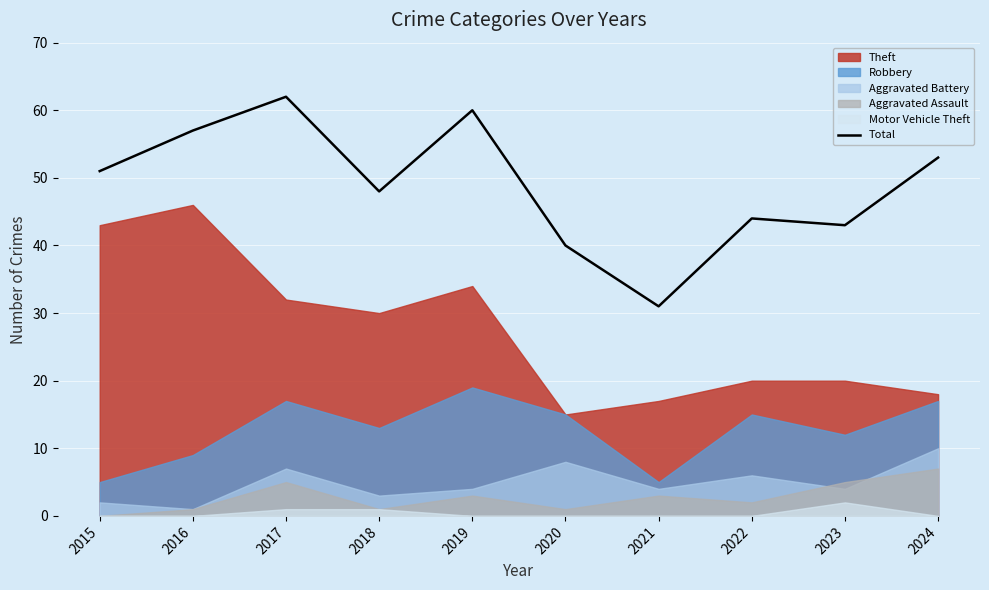

Count the number of categories in the chart.

10